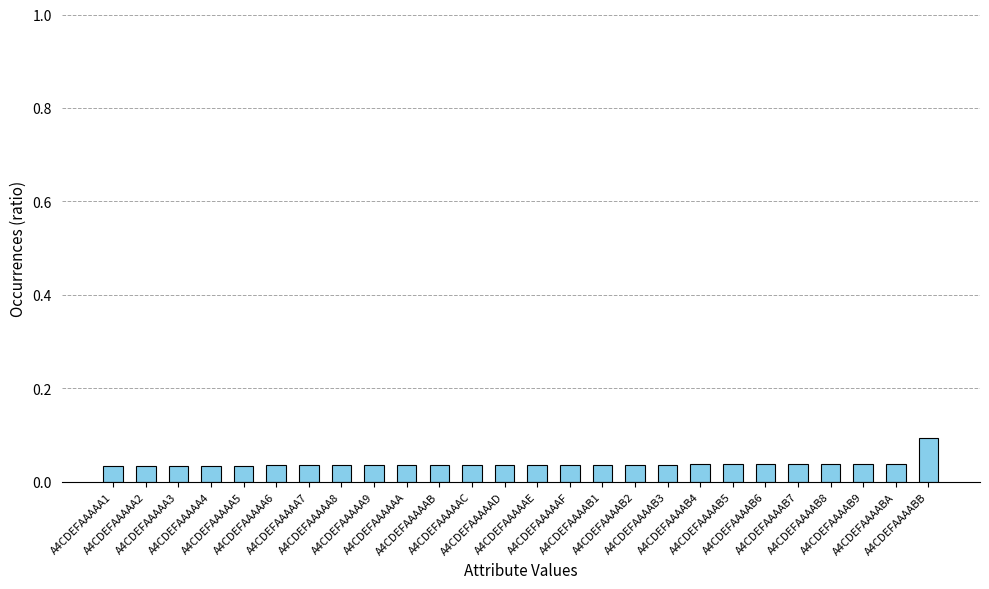

What is the sum of all values?

1.0